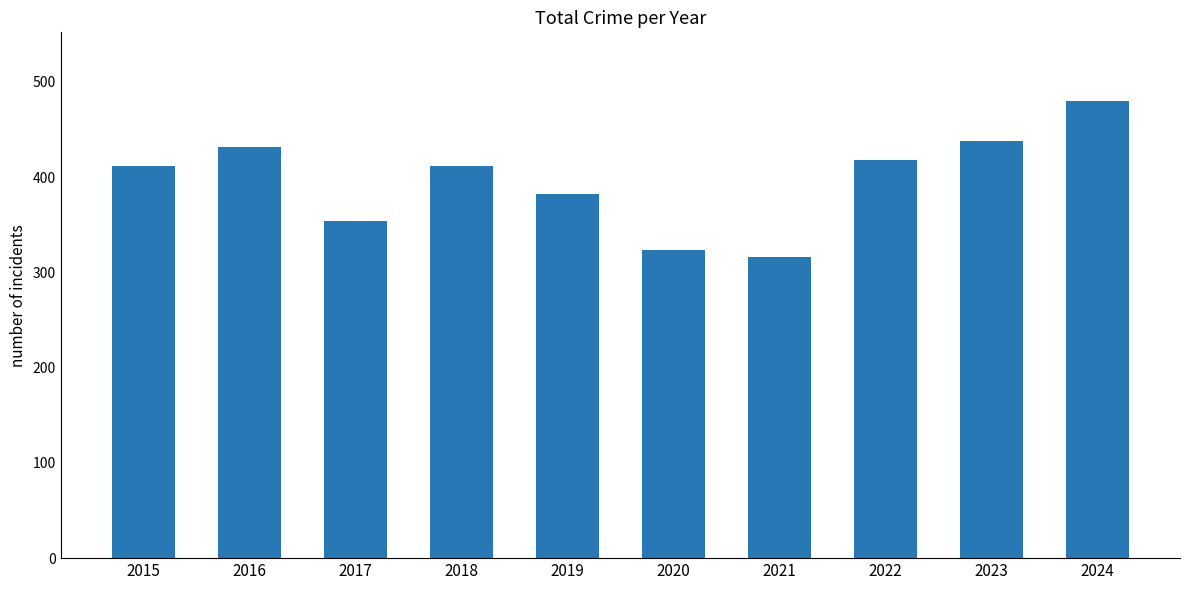

How many data points are less than 412?

4